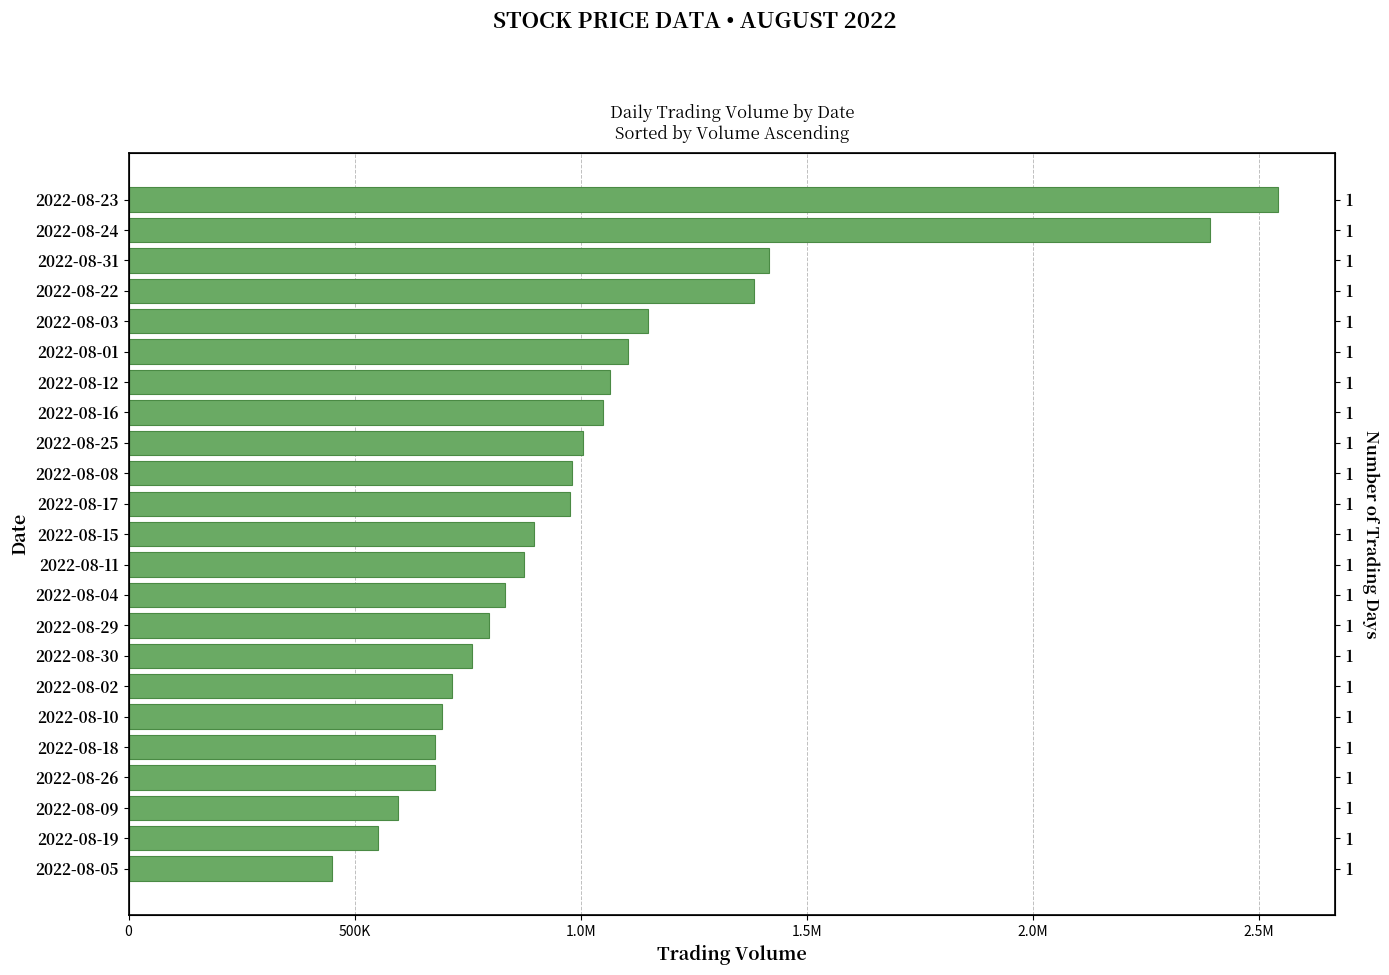

What is the sum of all values?

23576166